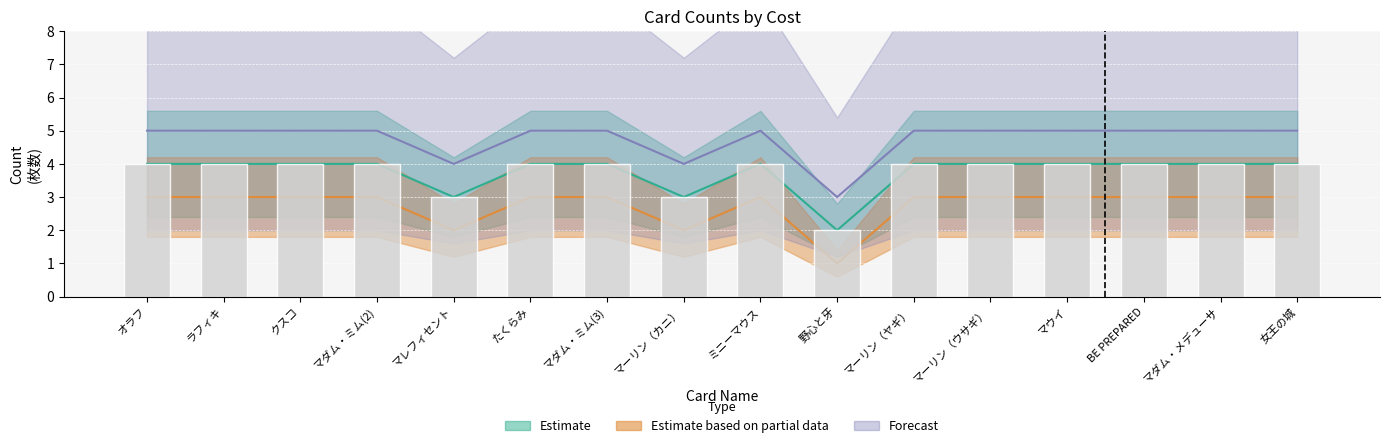

Reading left to right, what are all the values shown in this chart?

Estimate: オラフ=4	ラフィキ=4	クスコ=4	マダム・ミム(2)=4	マレフィセント=3	たくらみ=4	マダム・ミム(3)=4	マーリン（カニ）=3	ミニーマウス=4	野心と牙=2	マーリン（ヤギ）=4	マーリン（ウサギ）=4	マウイ=4	BE PREPARED=4	マダム・メデューサ=4	女王の城=4
Estimate based on partial data: オラフ=3	ラフィキ=3	クスコ=3	マダム・ミム(2)=3	マレフィセント=2	たくらみ=3	マダム・ミム(3)=3	マーリン（カニ）=2	ミニーマウス=3	野心と牙=1	マーリン（ヤギ）=3	マーリン（ウサギ）=3	マウイ=3	BE PREPARED=3	マダム・メデューサ=3	女王の城=3
Forecast: オラフ=5	ラフィキ=5	クスコ=5	マダム・ミム(2)=5	マレフィセント=4	たくらみ=5	マダム・ミム(3)=5	マーリン（カニ）=4	ミニーマウス=5	野心と牙=3	マーリン（ヤギ）=5	マーリン（ウサギ）=5	マウイ=5	BE PREPARED=5	マダム・メデューサ=5	女王の城=5